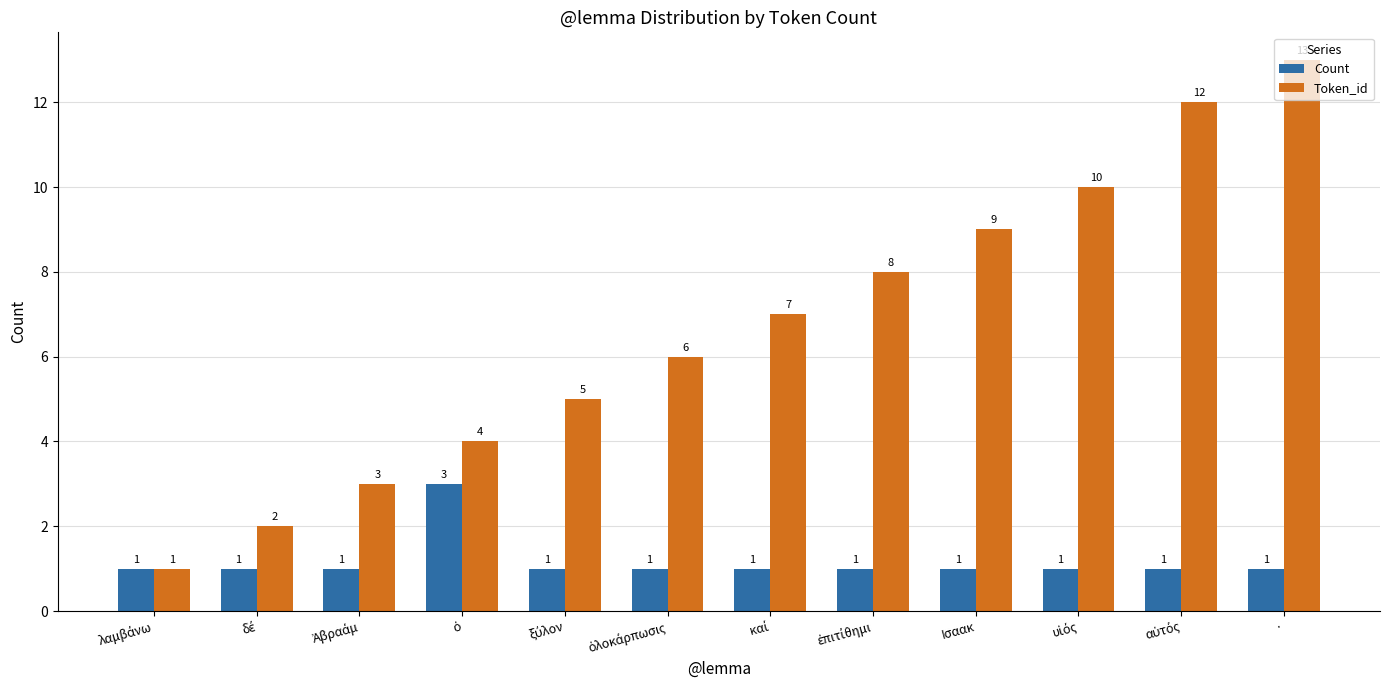

How many data points in Count are above 1?

1